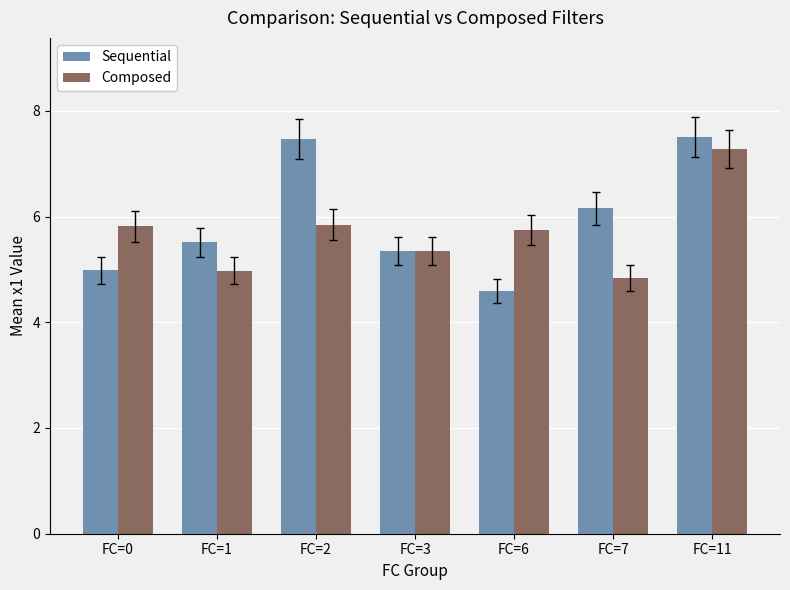

True or false: Sequential has a value of 7.5 at FC=11.

True